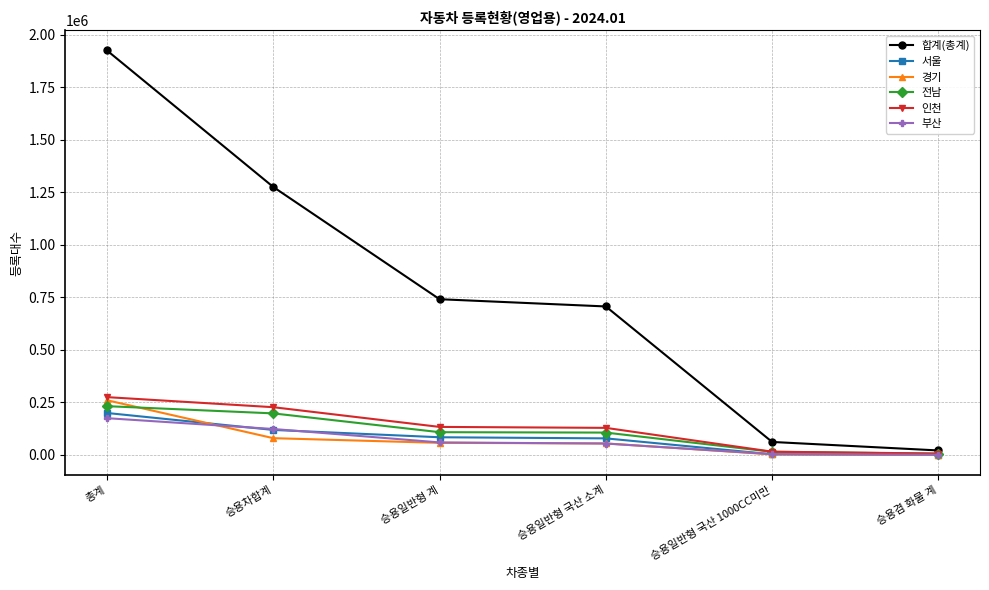

True or false: 전남 has a value of 347264 at 총계.

False